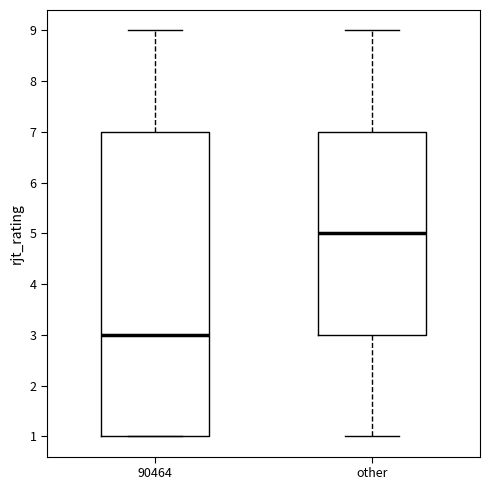

Comparing the boxes themselves (not the whiskers), which one is the tallest?

90464